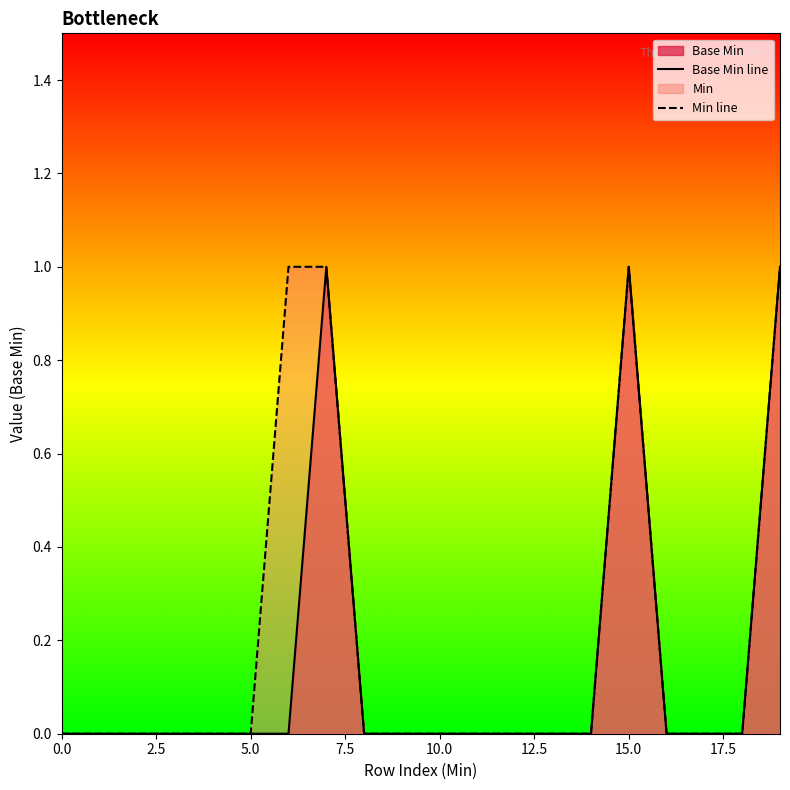

How many lines are shown in the chart?

2